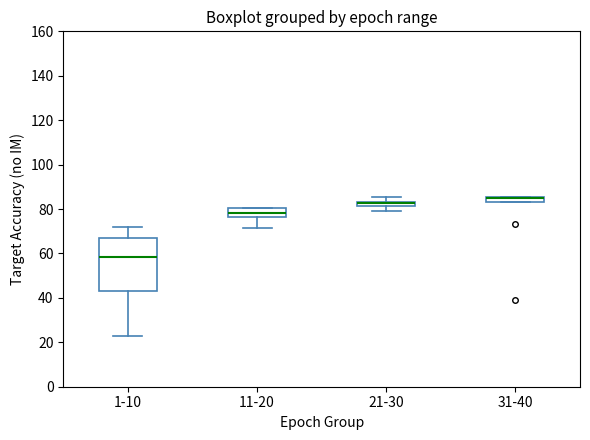

Where does the median line of the box for 11-20 sit on the y-axis? The values are not printed on the chart, so give them approximately, as read against the axis.

78